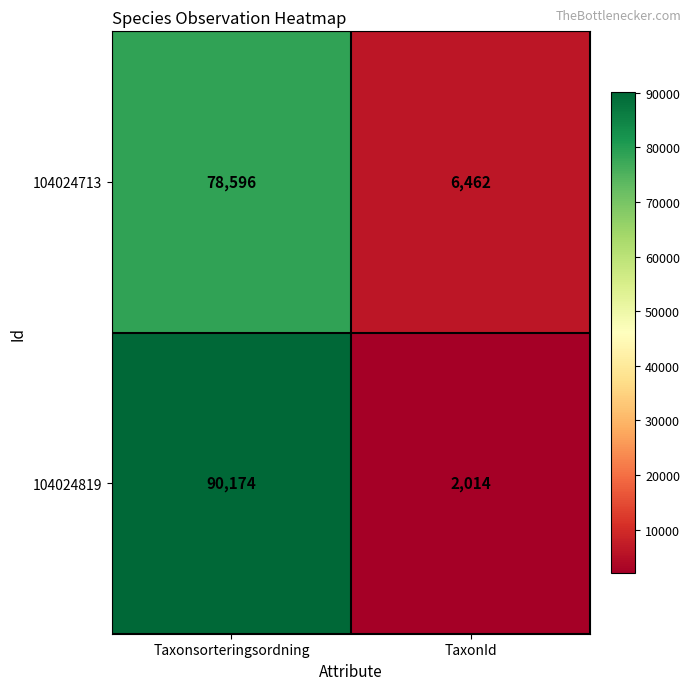

Read the 104024819 value at Taxonsorteringsordning, to the nearest 50.

90150